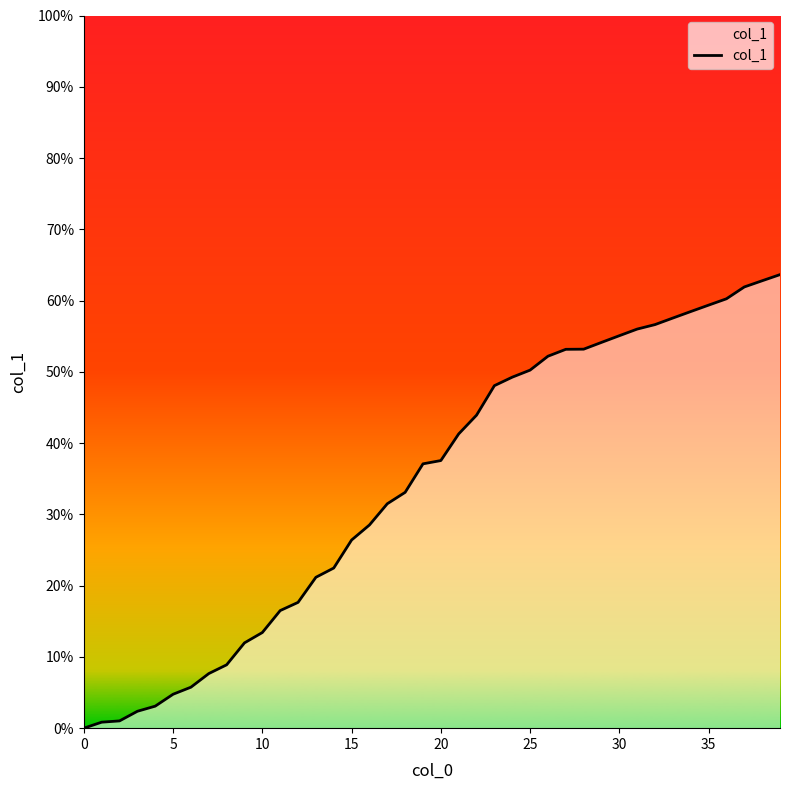

What is the maximum value shown in the chart?

63.6